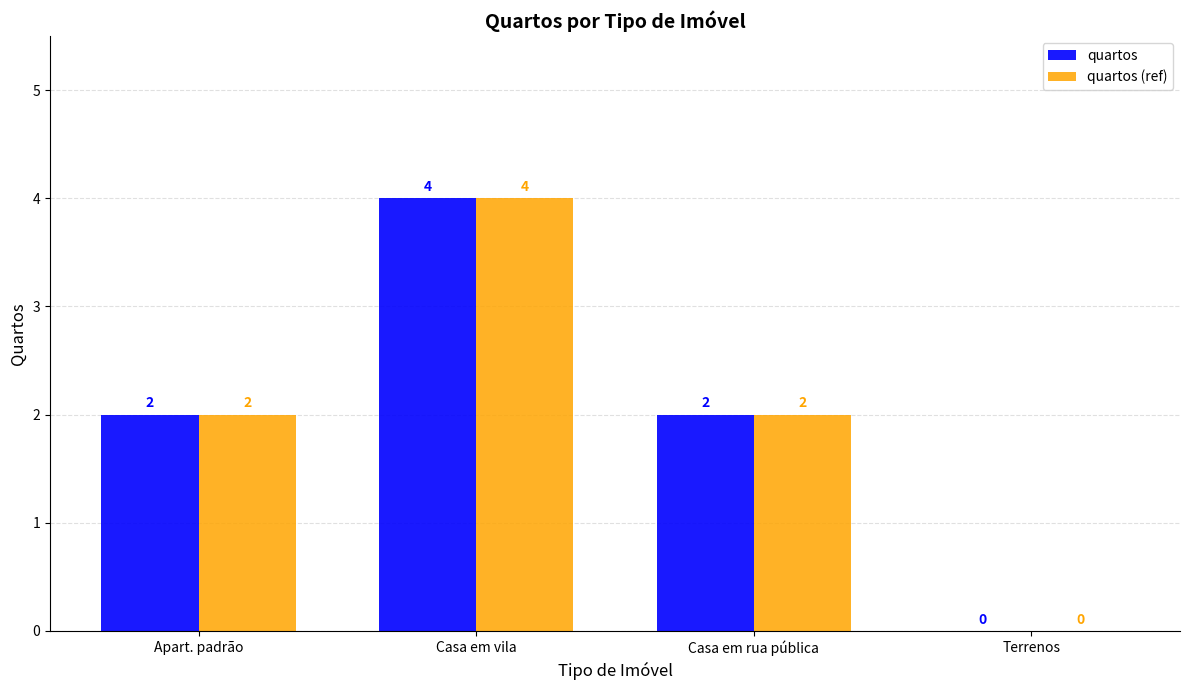

Is it true that quartos equals 2 at Casa em rua pública?

True